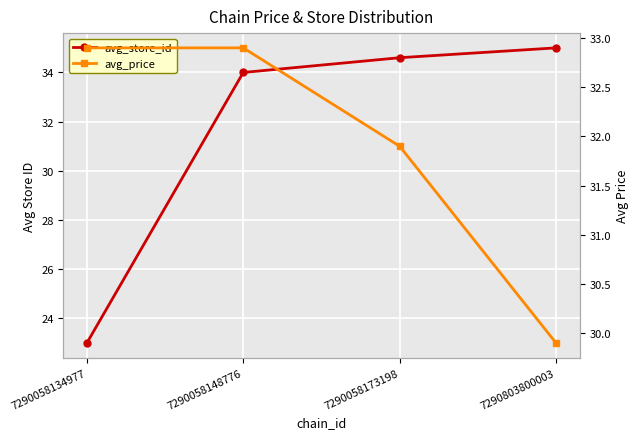

Rank the categories by avg_store_id value from highest to lowest.

7290803800003, 7290058173198, 7290058148776, 7290058134977